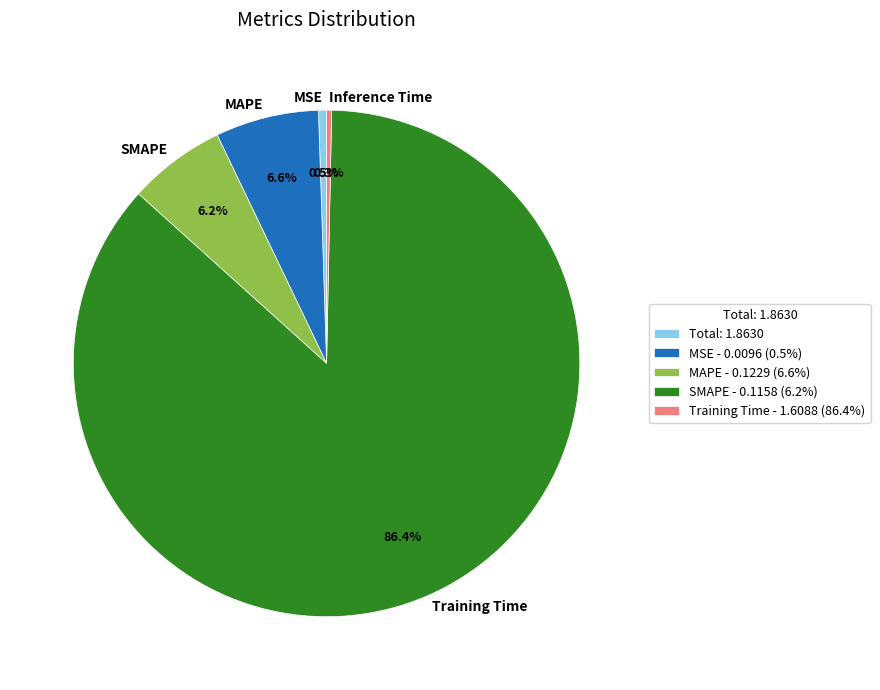

To the nearest percent, what is the average slice percentage?

20%